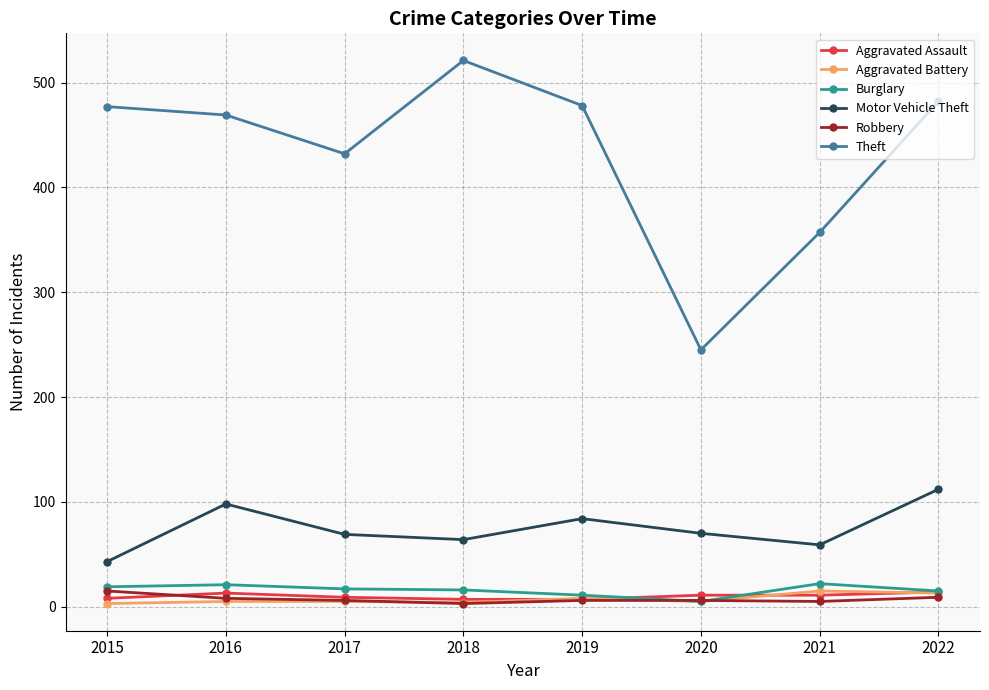

Which series changed the most between 2017 and 2020?

Theft